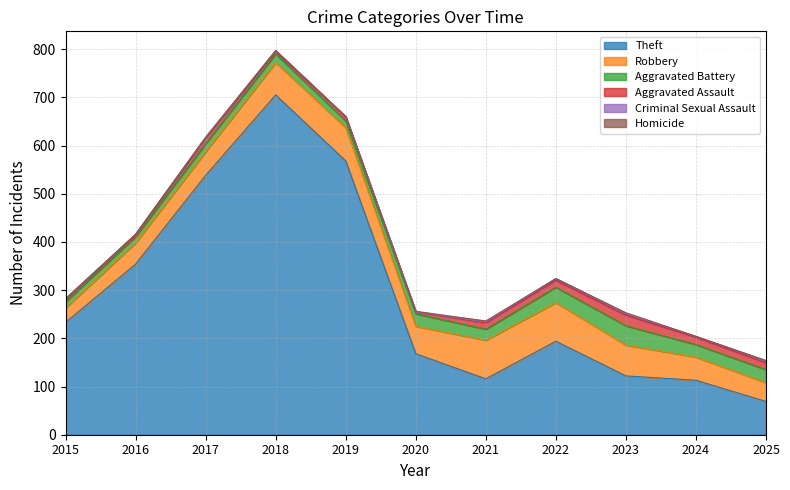

What is the sum of all Aggravated Battery values?

249